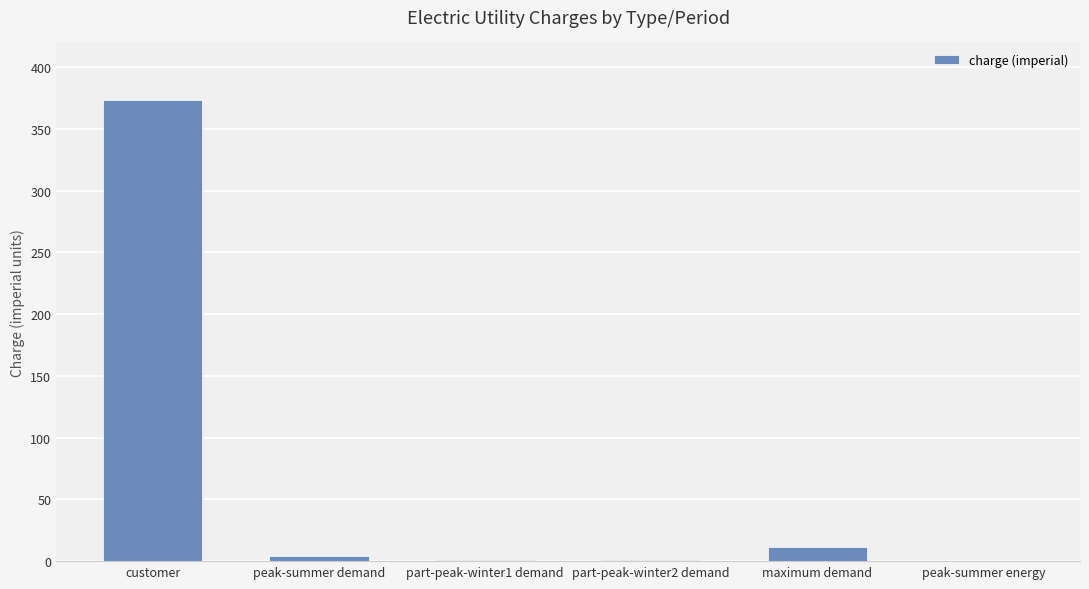

What is the change in value from customer to maximum demand?

-361.9